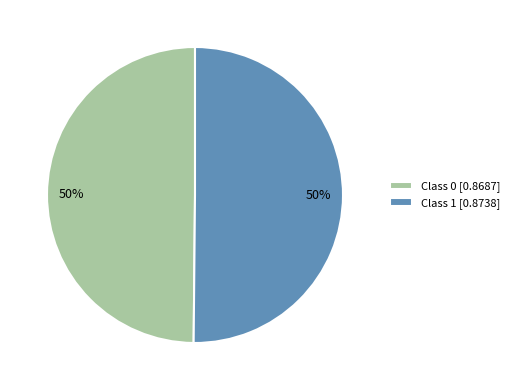

What percentage is the Class 1 [0.8738] slice, to the nearest percent?

50%